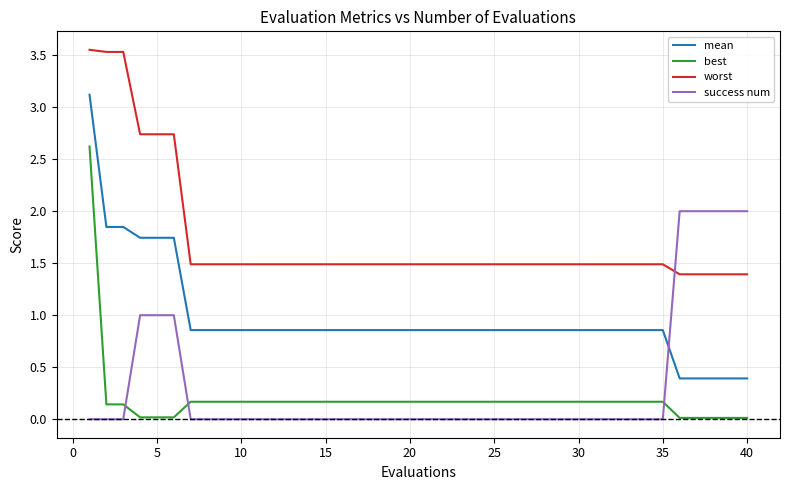

True or false: success num and best cross at least once.

True